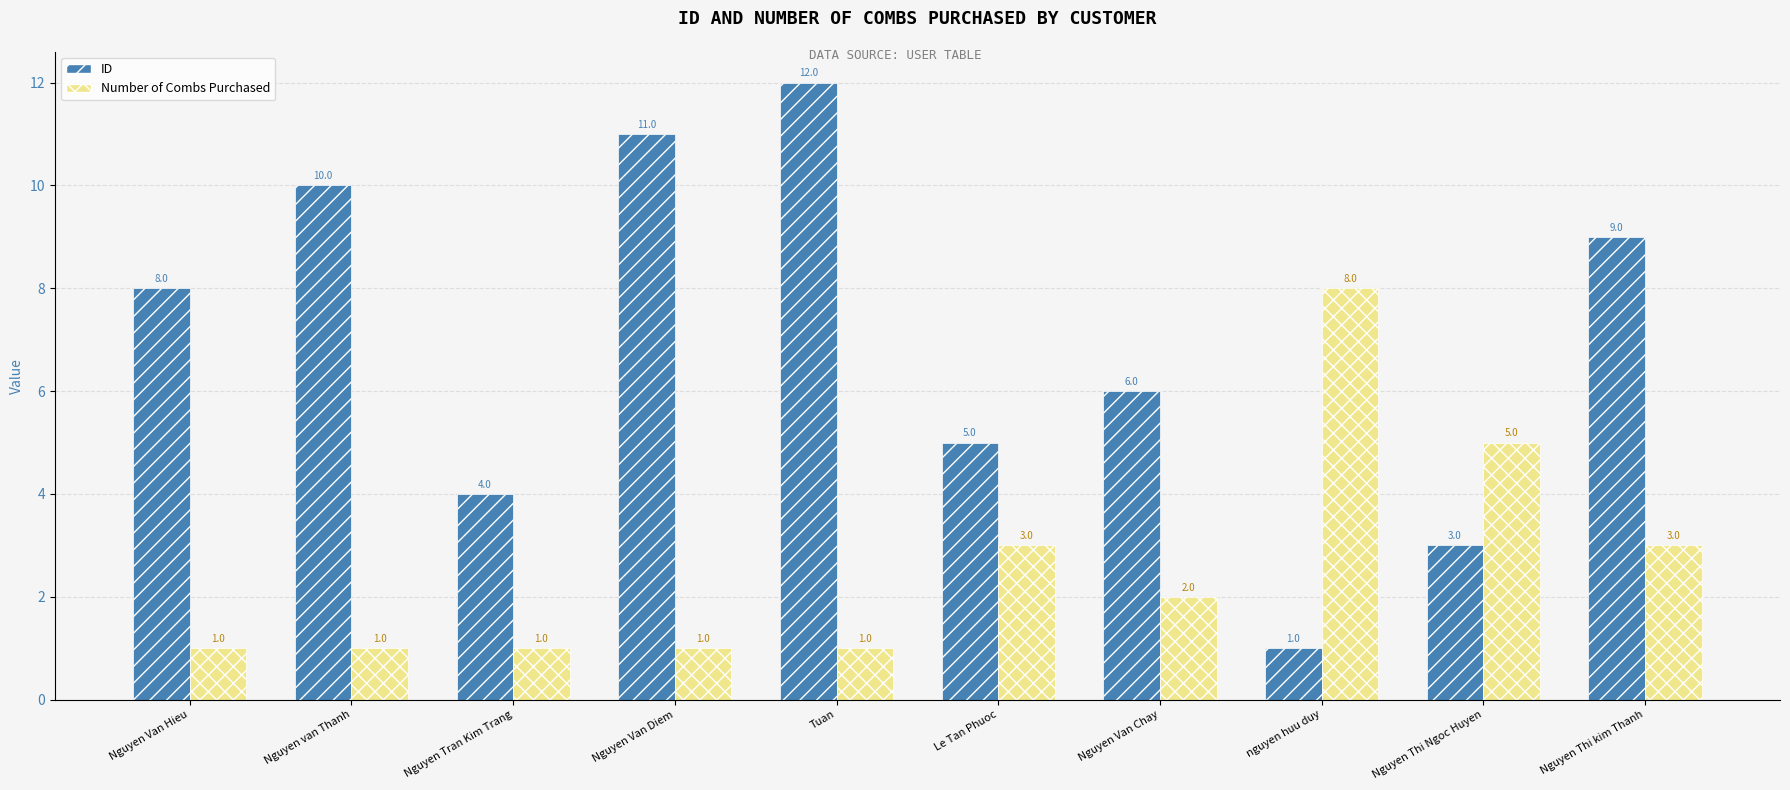

What is the maximum value shown in the chart?

12